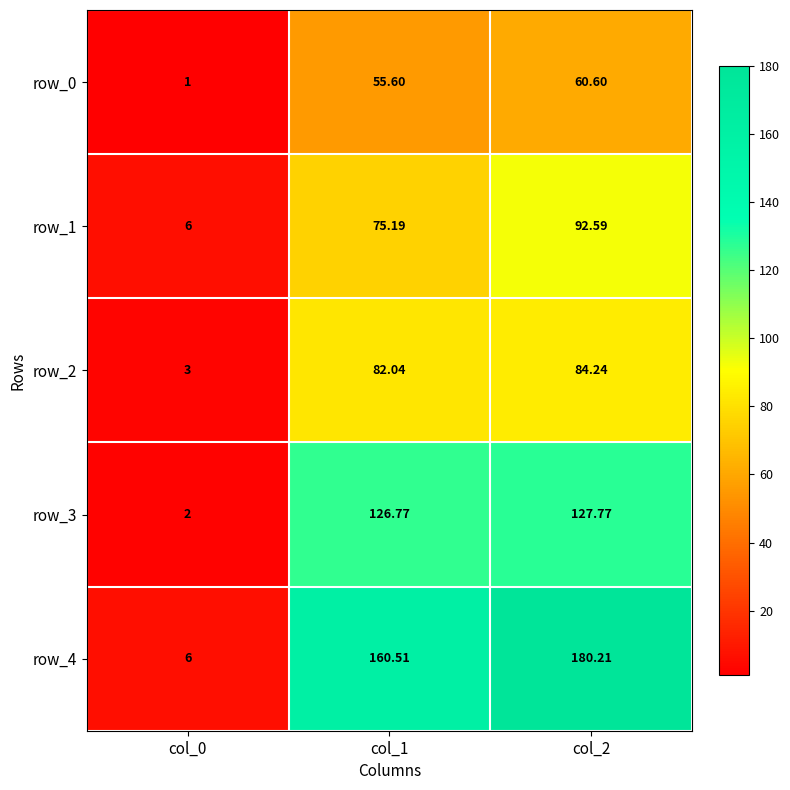

Which series changed the most between col_0 and col_2?

row_4